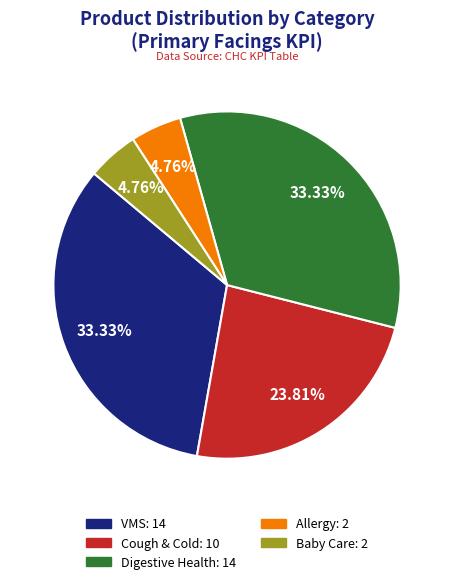

Does any single category account for the majority?

No